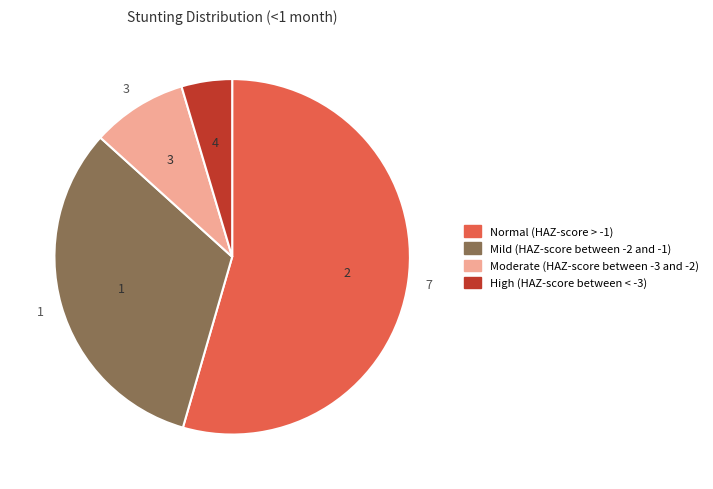

Which slice represents more than half of the pie?

Normal (HAZ-score > -1)